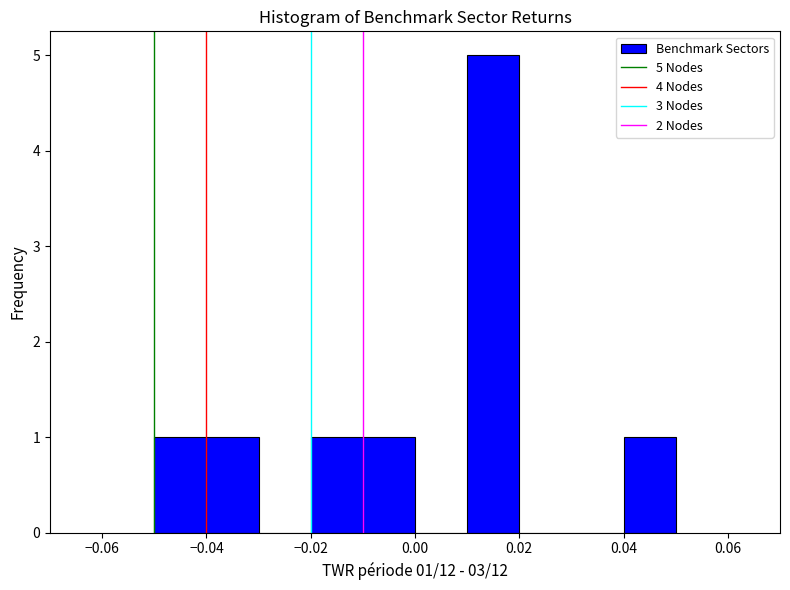

Over which range of the x-axis is the bar tallest?

0.01 to 0.02